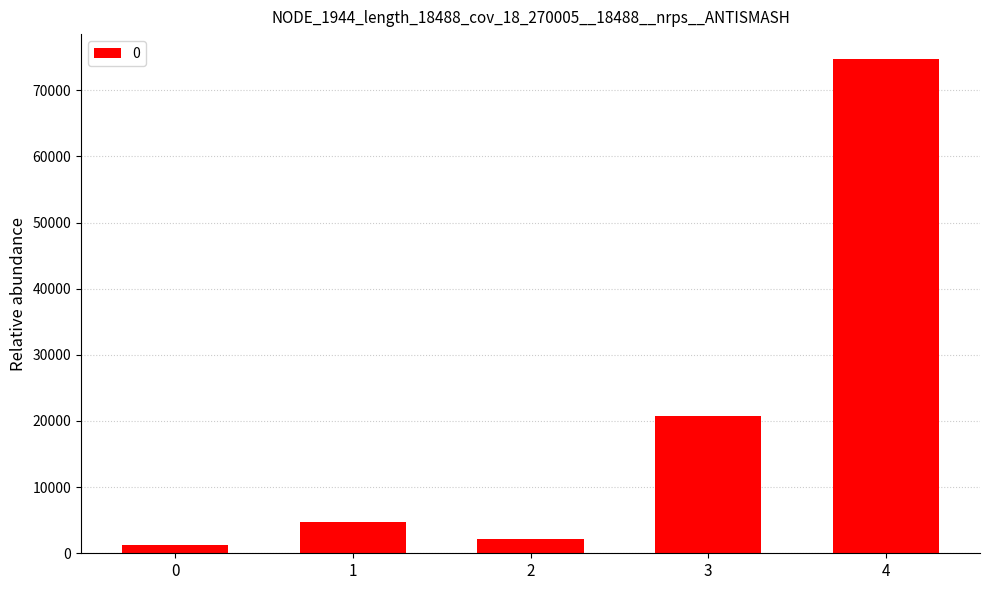

True or false: the data shows 4720 at 1.

True